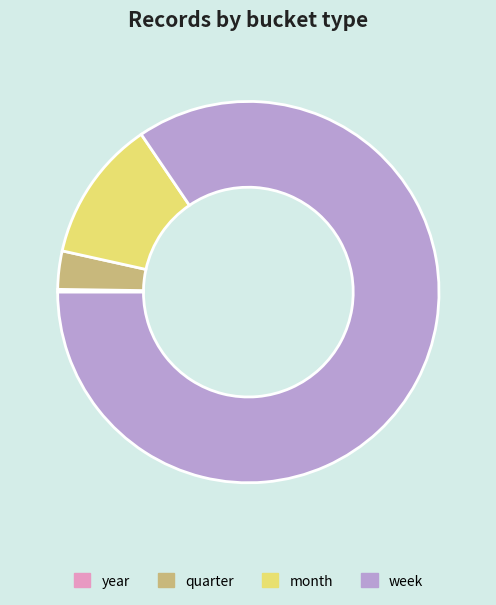

Which has a higher value, month or quarter?

month